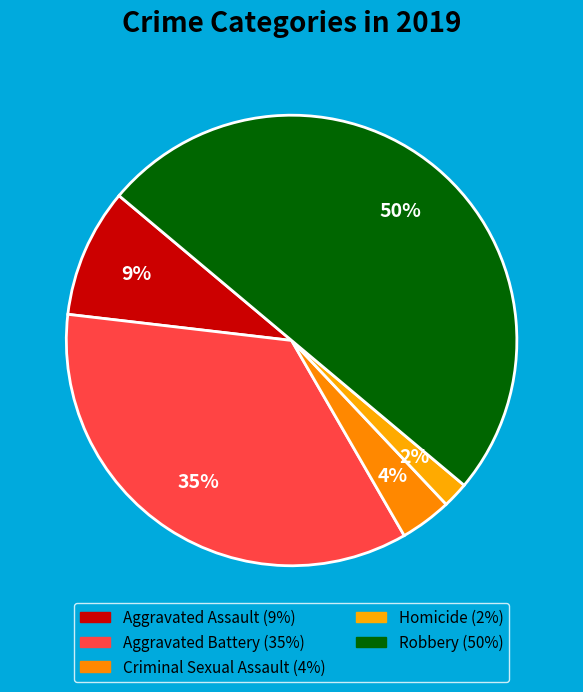

How many slices are in this pie chart?

5